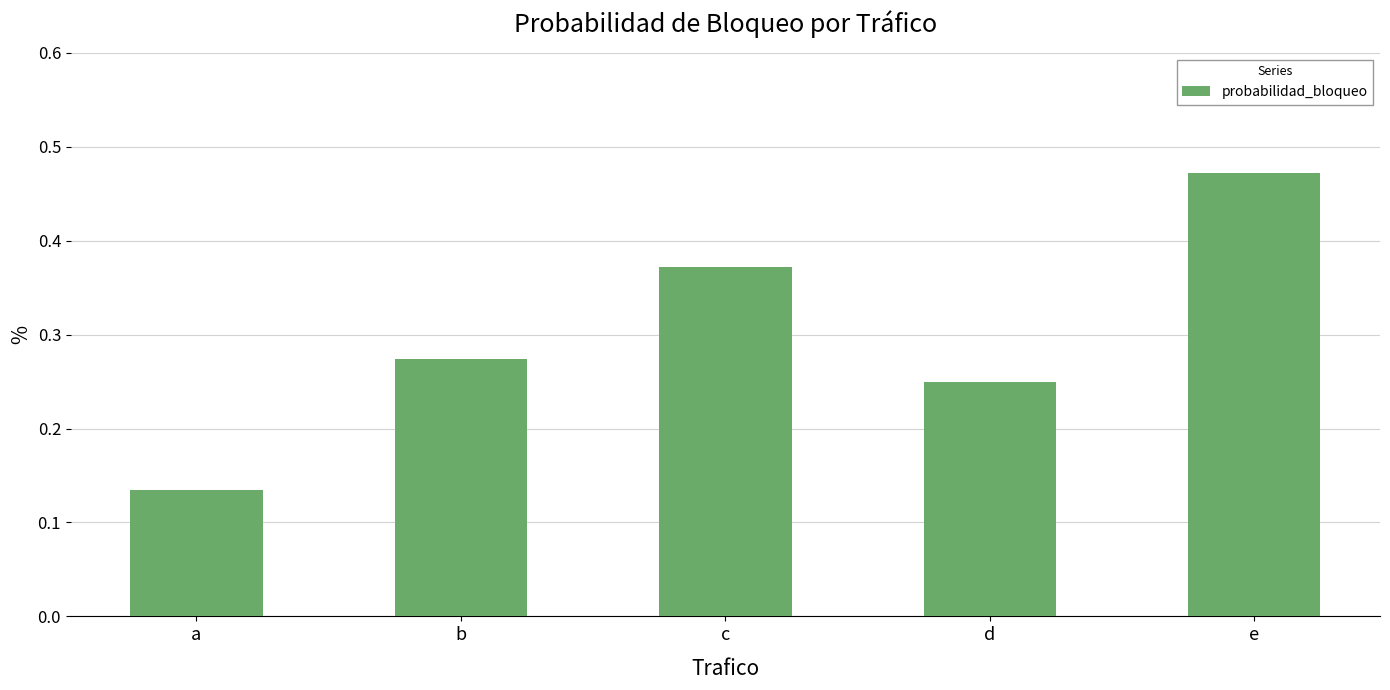

What is the change in value from b to c?

+0.1